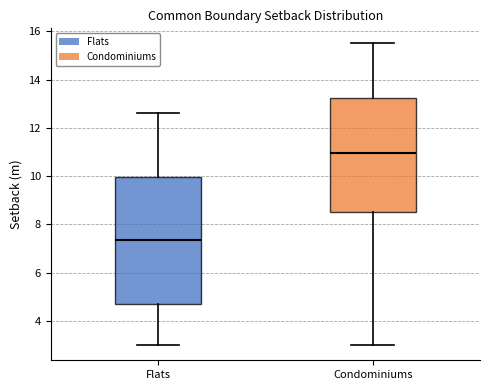

Comparing the boxes themselves (not the whiskers), which one is the tallest?

Flats